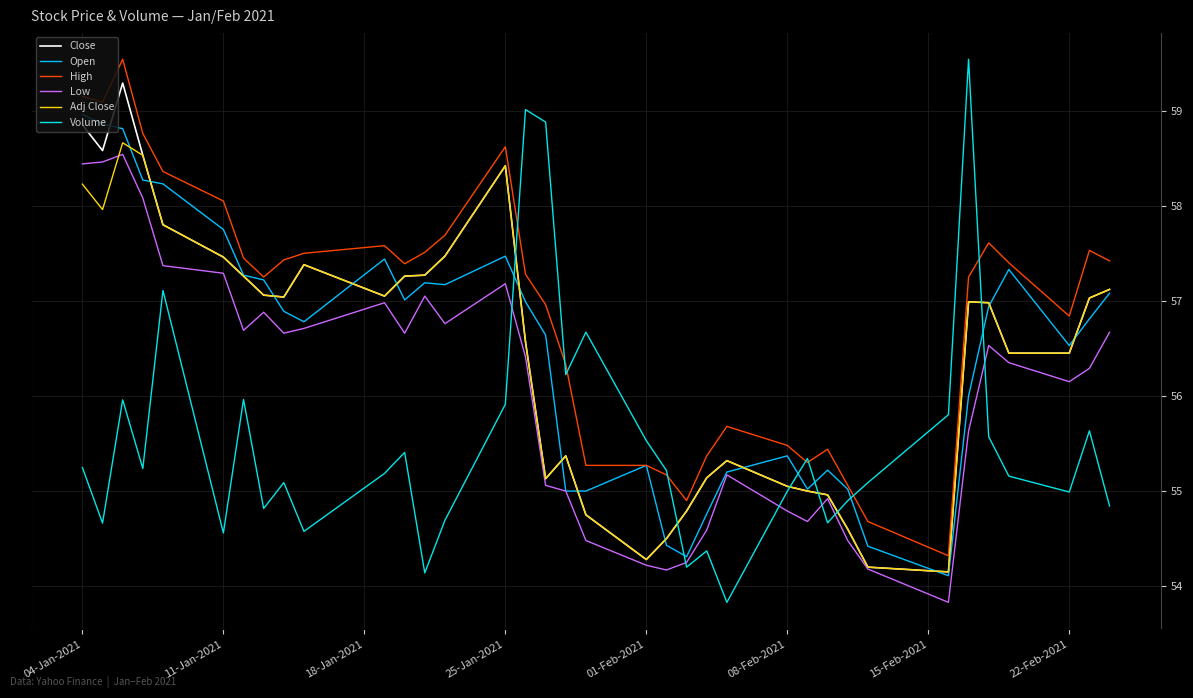

The value of Open at 04-Jan-2021 is 97.7. True or false?

False